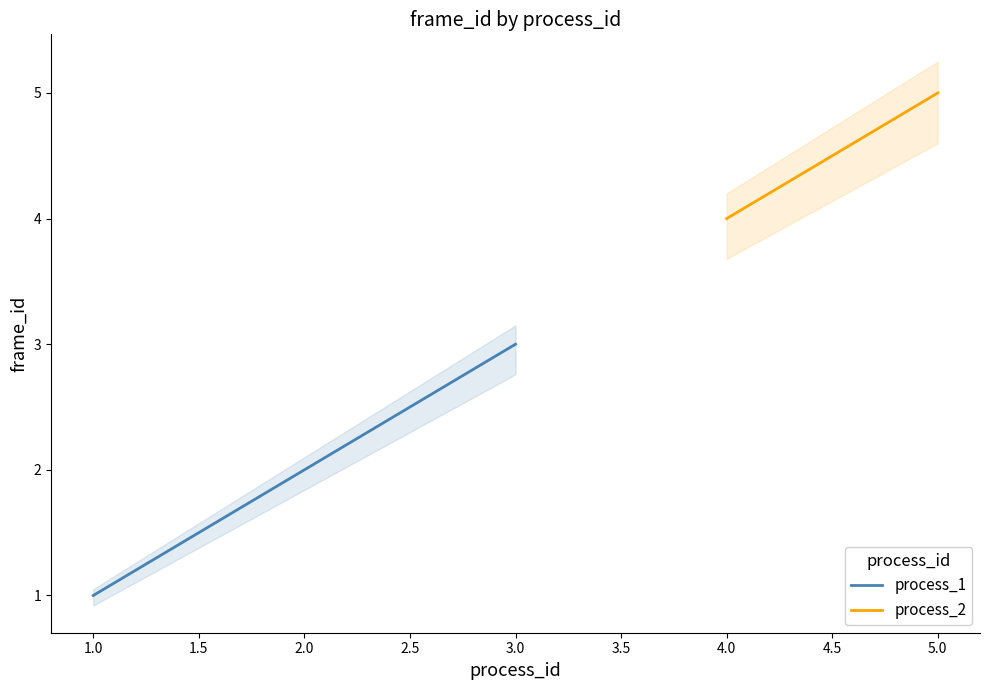

Rank the categories by process_1 value from highest to lowest.

3.0, 2.0, 1.0